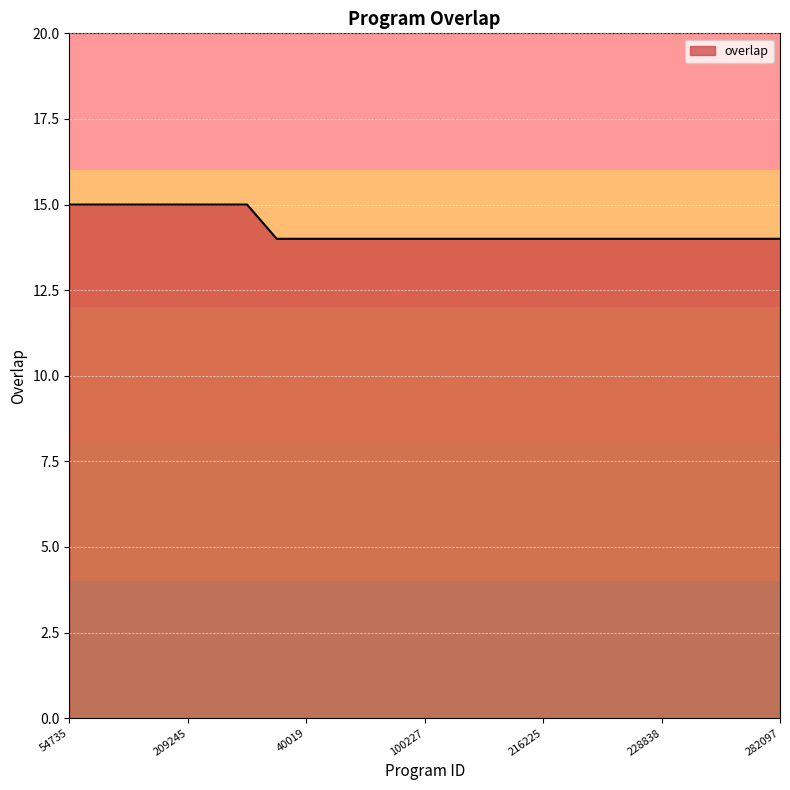

What is the maximum value shown in the chart?

15